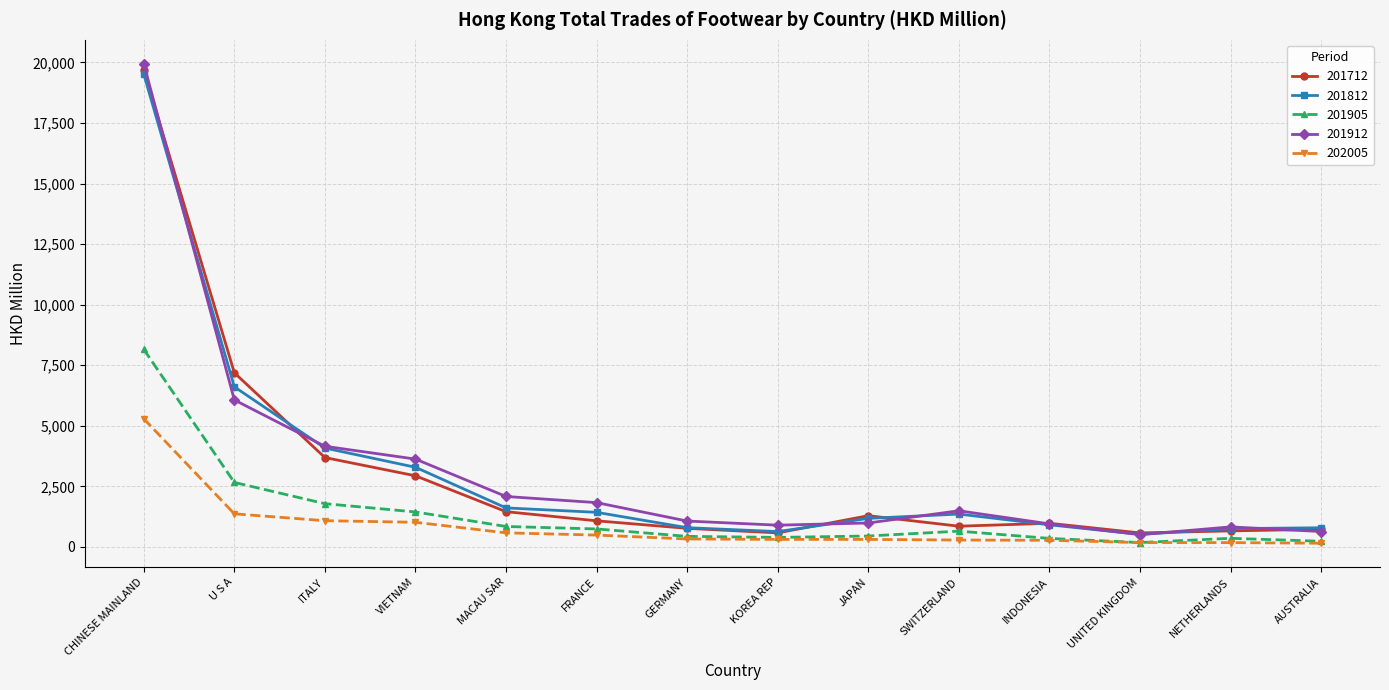

Where is 202005 nearest to the value 2723?

U S A